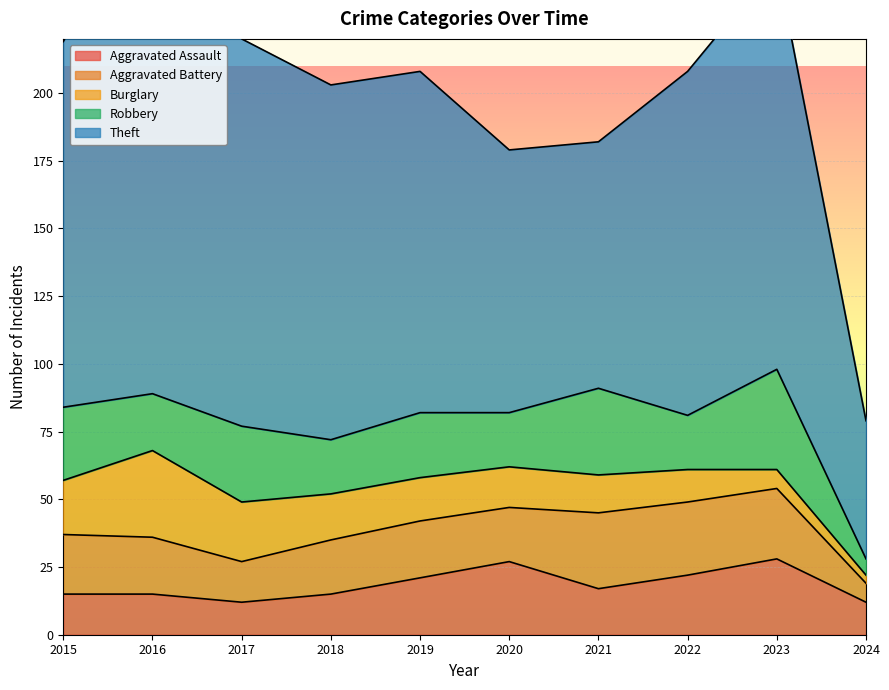

True or false: Theft and Robbery intersect in this chart.

False